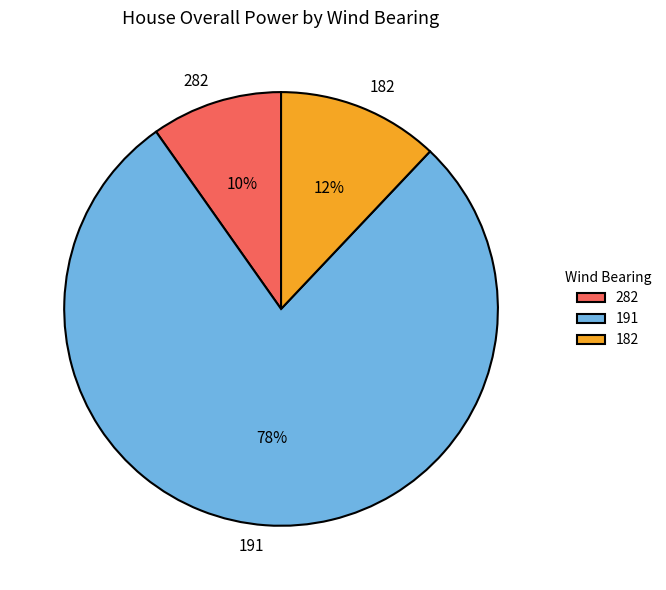

Which has a higher value, 182 or 282?

182